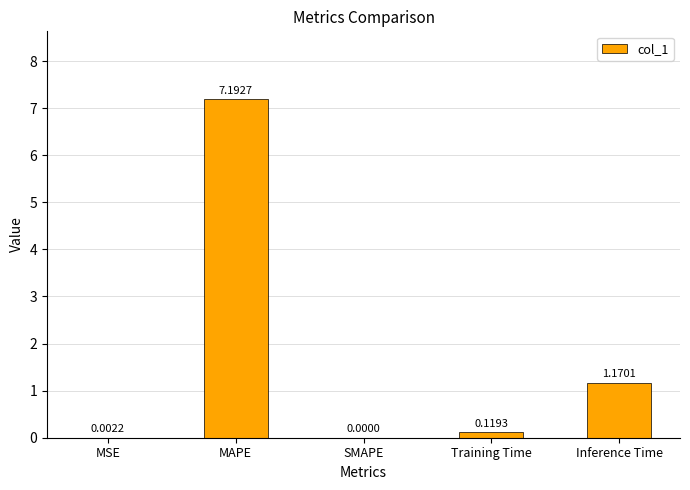

Are the bars horizontal?

No